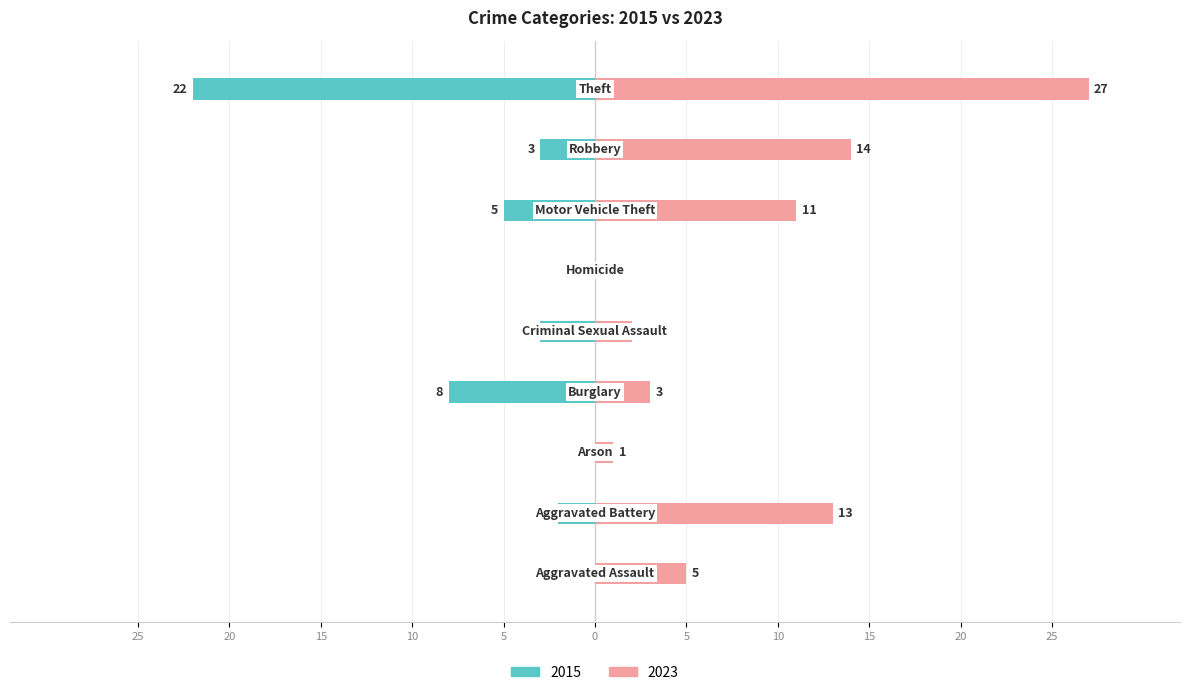

Does the chart contain stacked bars?

No